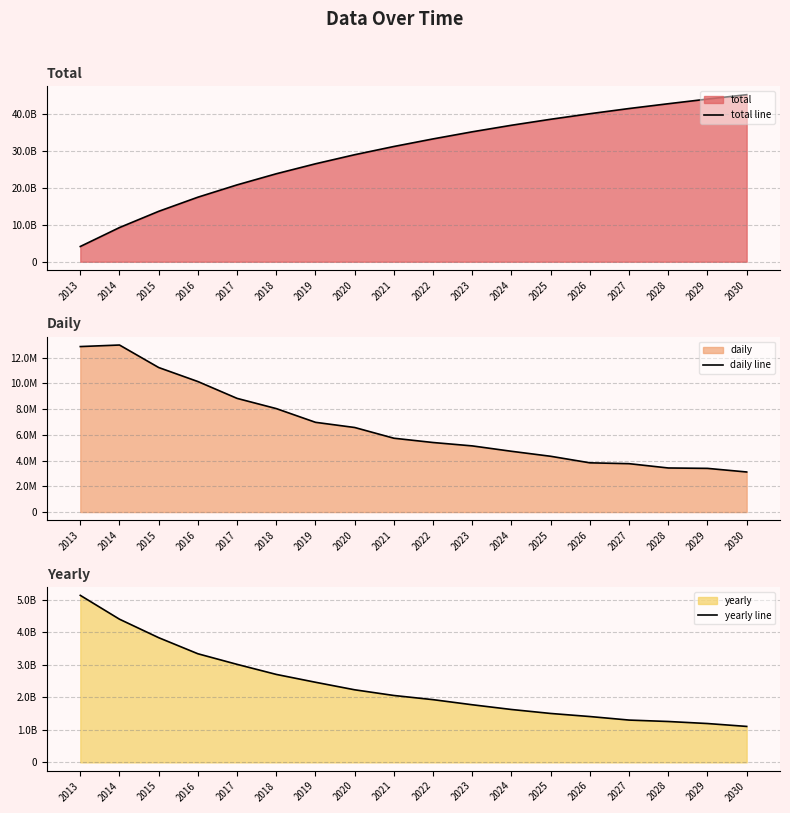

Reading left to right, transcribe all the data shown in this chart.

total line: 2013=4133890560.0	2014=9269253120.0	2015=13671313408.0	2016=17505077248.0	2017=20844722176.0	2018=23858481152.0	2019=26563190784.0	2020=29026734080.0	2021=31258490880.0	2022=33315481600.0	2023=35244044288.0	2024=37015662592.0	2025=38641913856.0	2026=40146132992.0	2027=41555759104.0	2028=42856771584.0	2029=44113858560.0	2030=45308329984.0
daily line: 2013=12869199.0	2014=12989100.0	2015=11238873.0	2016=10149059.0	2017=8839434.0	2018=8045050.0	2019=6978676.5	2020=6575386.0	2021=5741497.5	2022=5407655.0	2023=5144467.5	2024=4725482.0	2025=4337271.0	2026=3828410.2	2027=3762066.8	2028=3427437.0	2029=3396623.8	2030=3115781.2
yearly line: 2013=5135362560.0	2014=4402060288.0	2015=3833763840.0	2016=3339644928.0	2017=3013758976.0	2018=2704709632.0	2019=2463543296.0	2020=2231756800.0	2021=2056990720.0	2022=1928562688.0	2023=1771618304.0	2024=1626251264.0	2025=1504219136.0	2026=1409626112.0	2027=1301012480.0	2028=1257086976.0	2029=1194471424.0	2030=1105760256.0